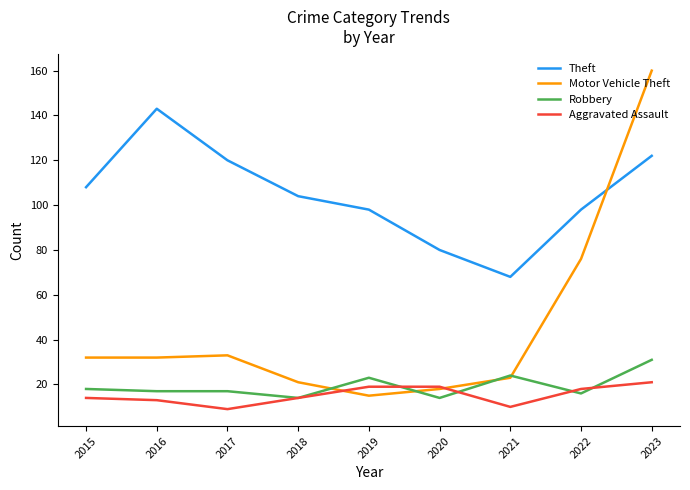

What are all the series names shown in the legend?

Theft, Motor Vehicle Theft, Robbery, Aggravated Assault